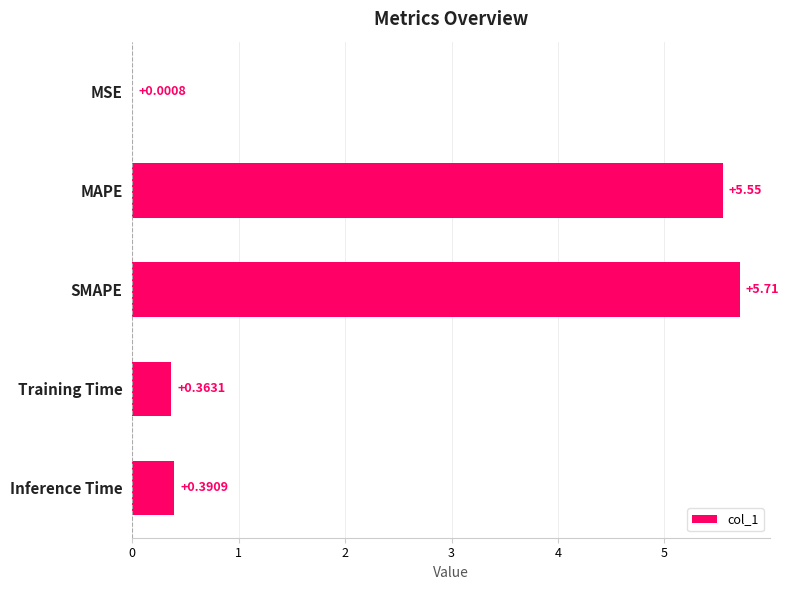

What is the change in value from MSE to Inference Time?

+0.4